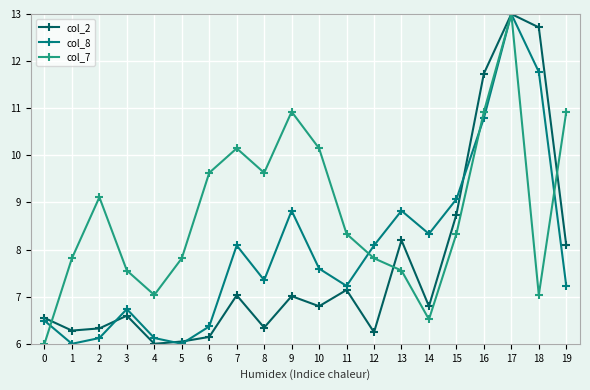

How many distinct data groups are displayed?

3